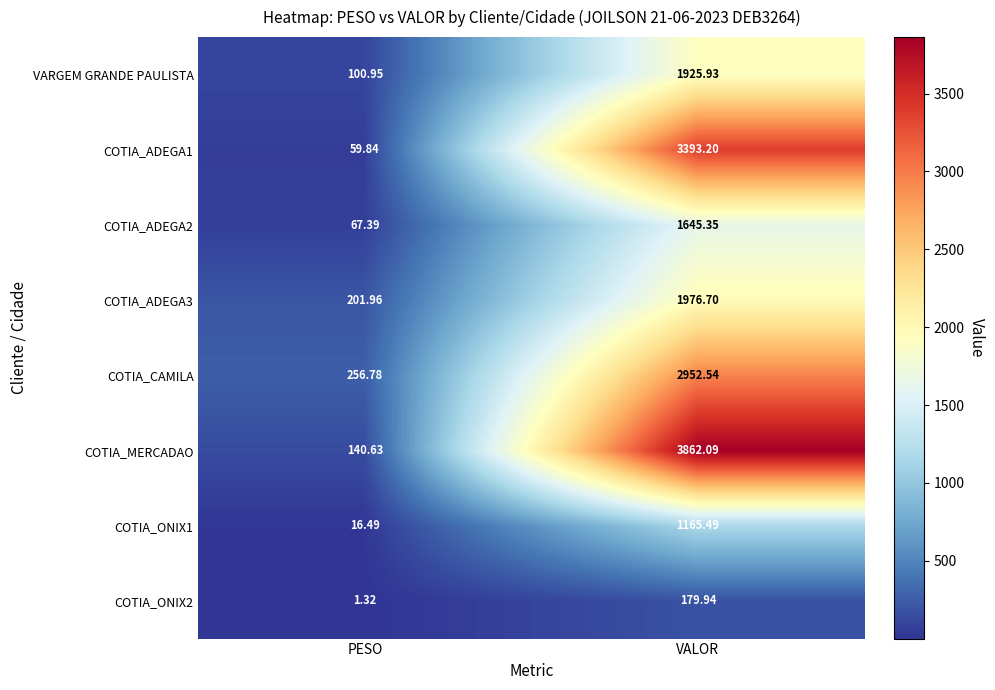

Where does the VARGEM GRANDE PAULISTA series first go above 1925?

VALOR